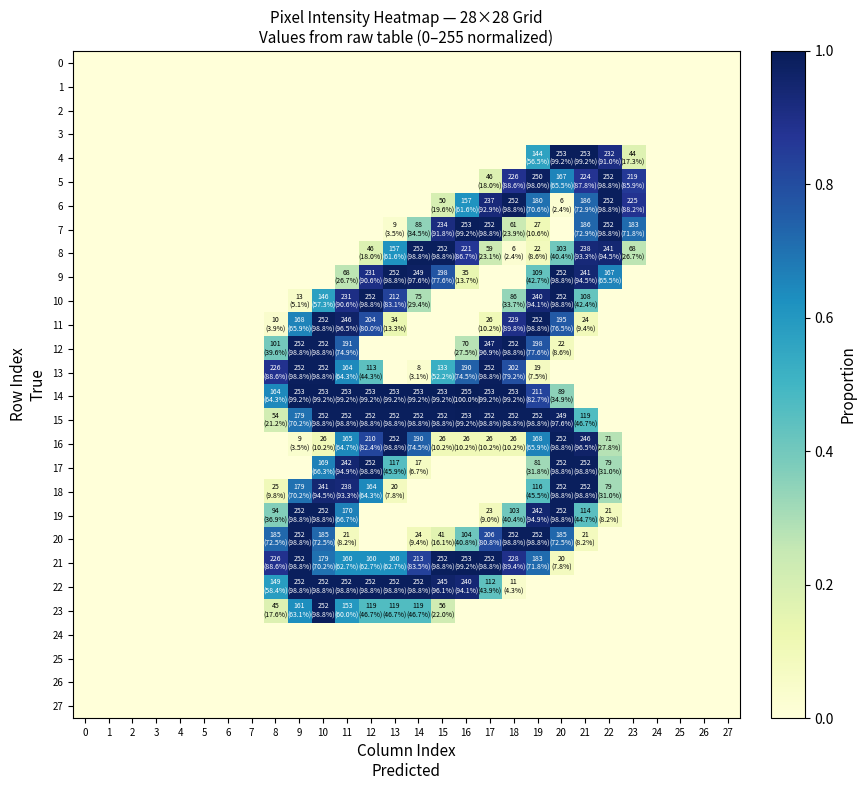

At how many categories does at least one series exceed 0?

16